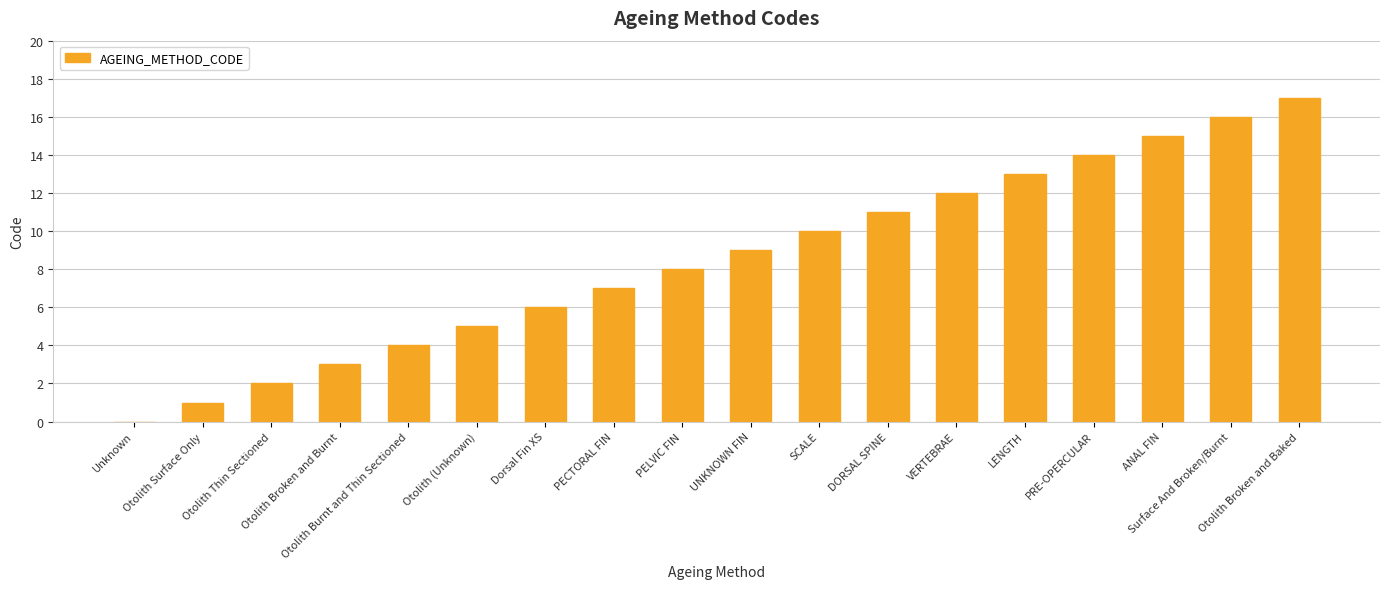

What is the sum of all values?

153